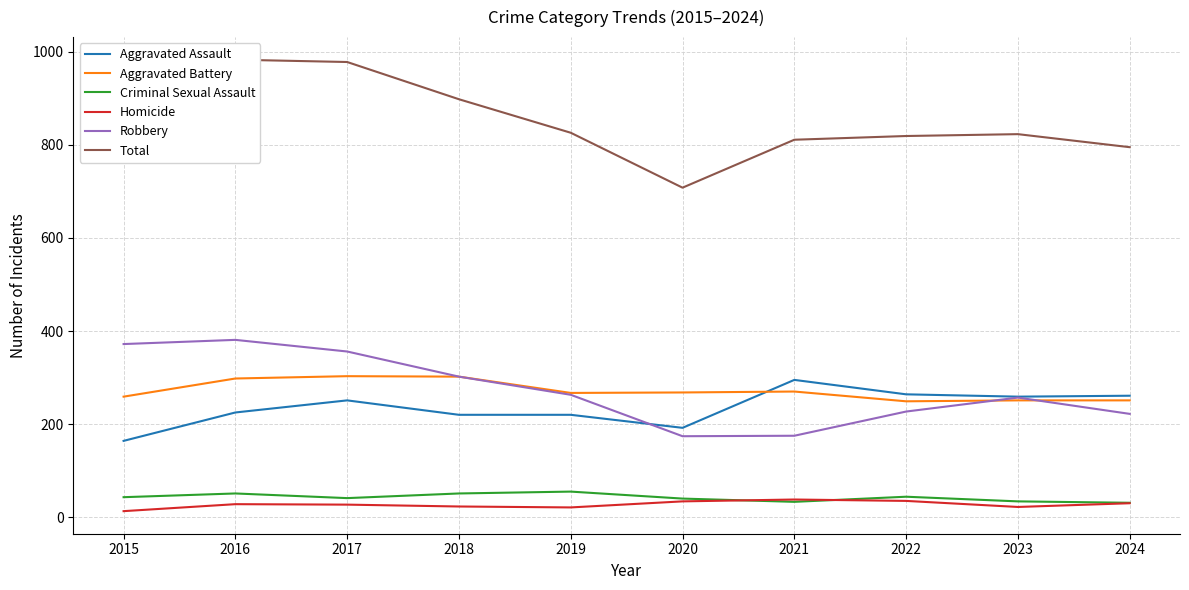

What is the value of the Aggravated Assault point at the 7th from the left?

295